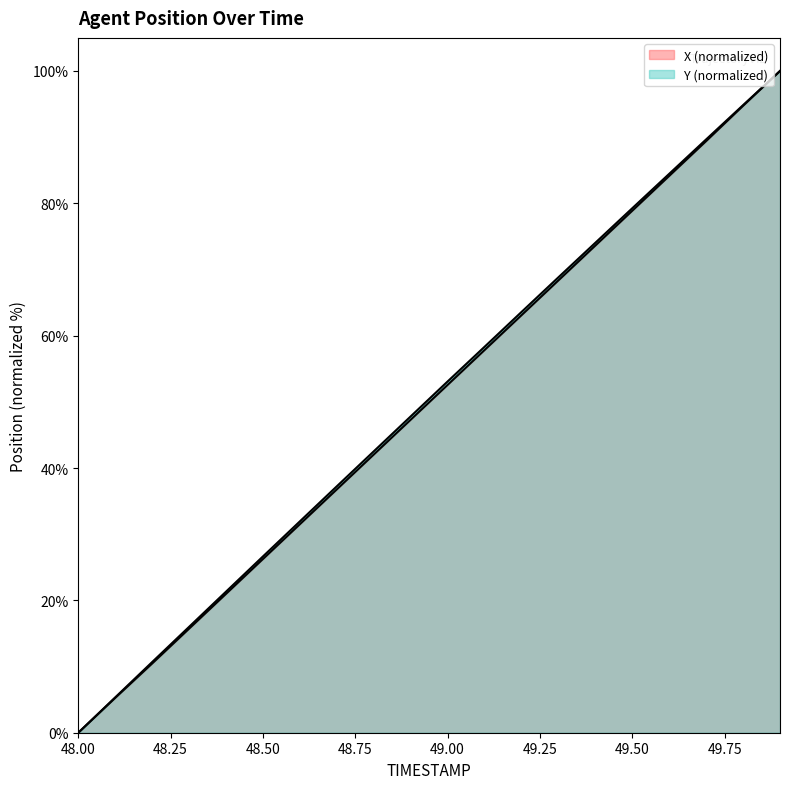

The Y series shows 26.6 at 48.5. True or false?

True